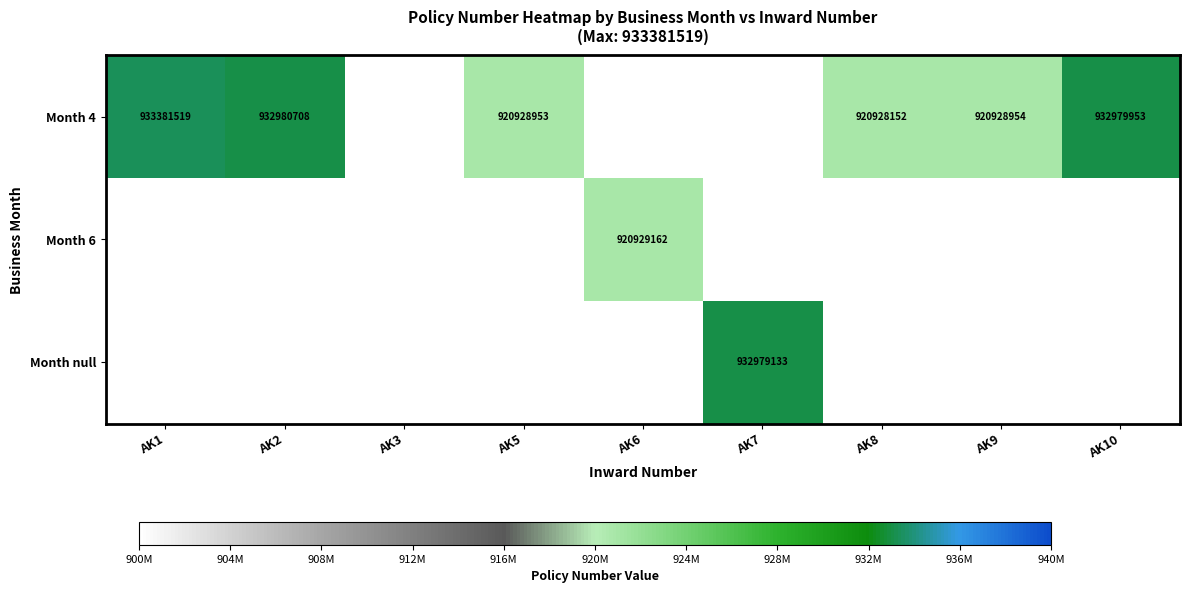

What is the sum of the Month 4 values at AK5 and AK8?

1841857105